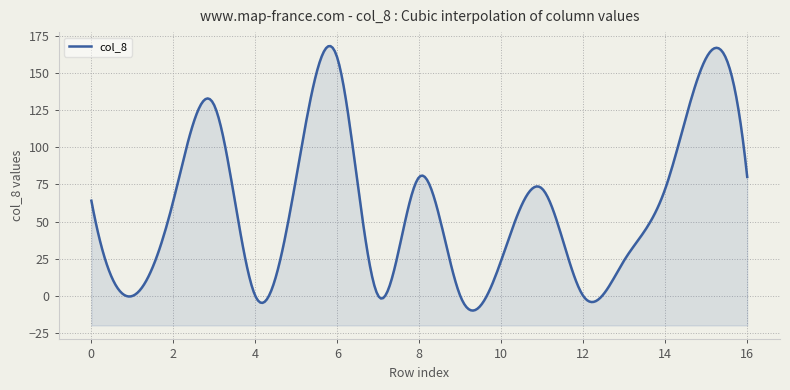

Does the chart display data point markers on the line(s)?

No